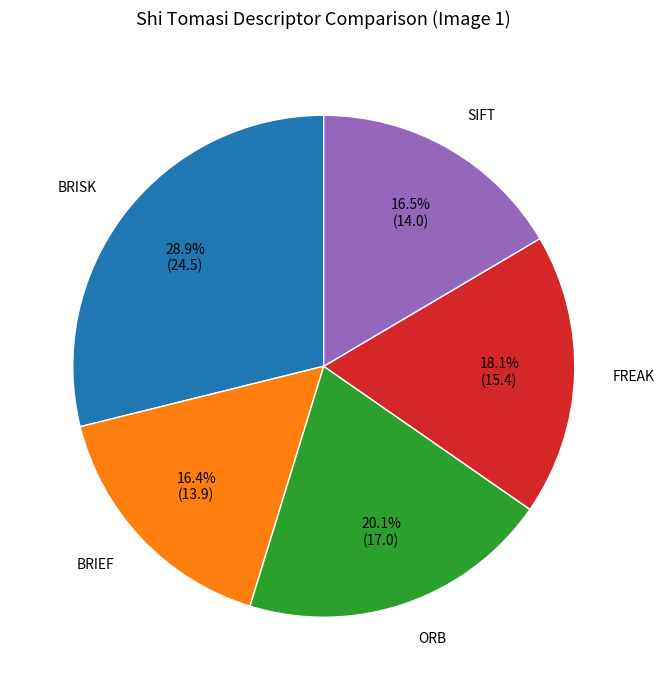

How many slices are in this pie chart?

5